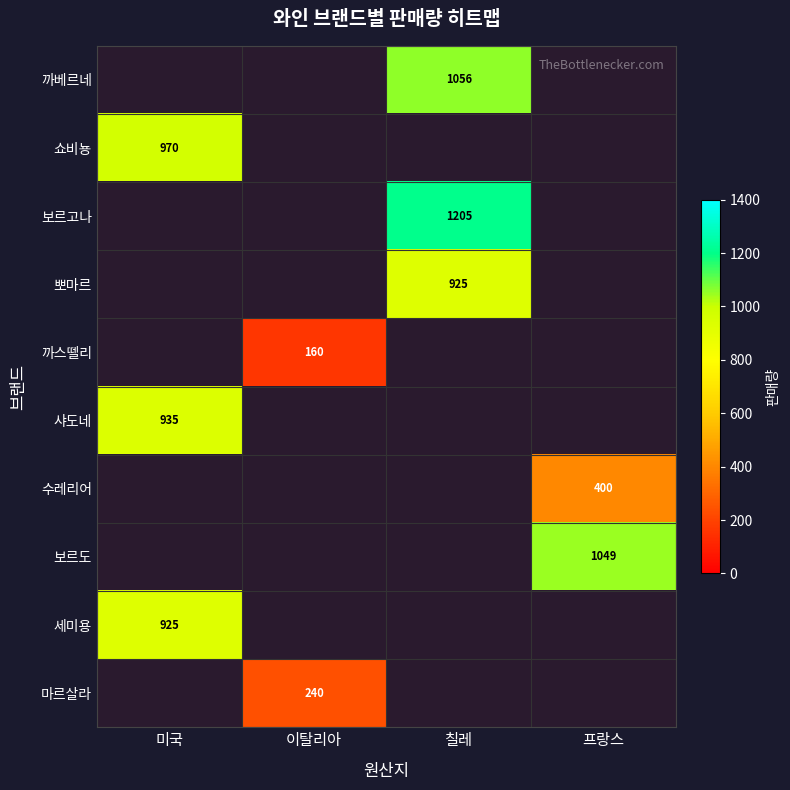

The value of 쇼비뇽 at 미국 is 970. True or false?

True